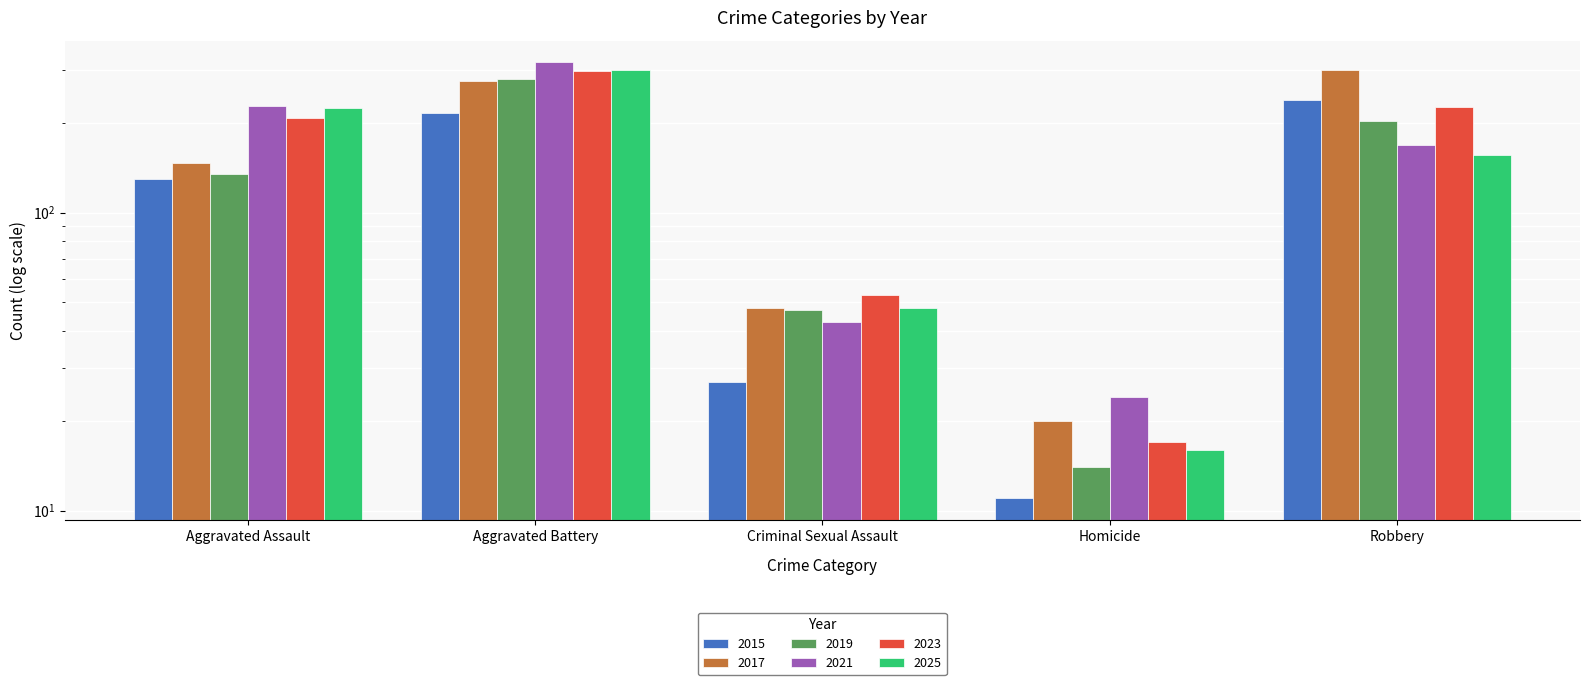

Reading right to left, extract all data points from this chart.

2015: 239	11	27	216	130
2017: 300	20	48	277	147
2019: 203	14	47	281	135
2021: 168	24	43	319	227
2023: 226	17	53	298	207
2025: 156	16	48	302	225